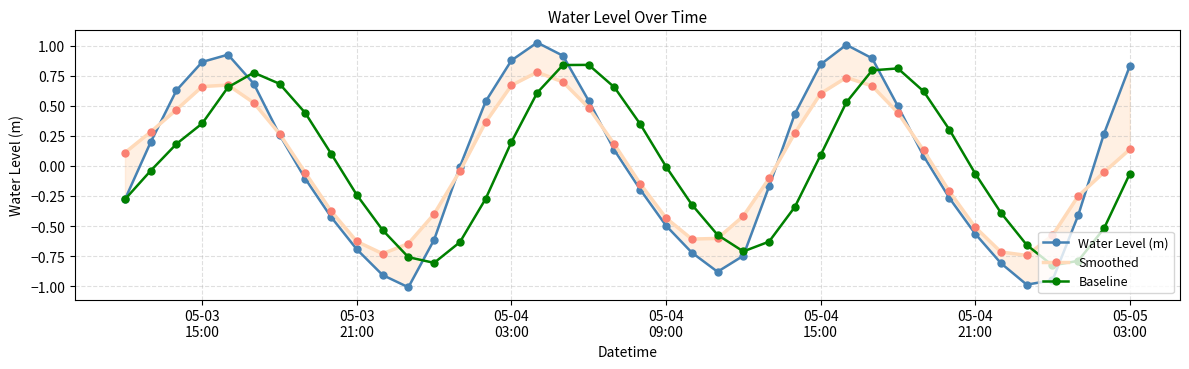

True or false: Baseline has more than 0 interior local peaks.

True